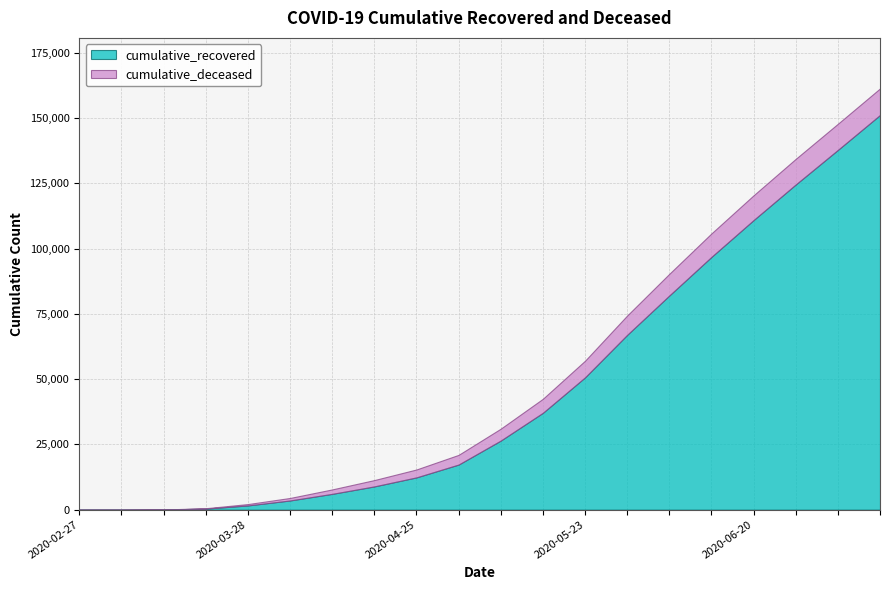

Where is cumulative_recovered nearest to the value 75626?

2020-06-06